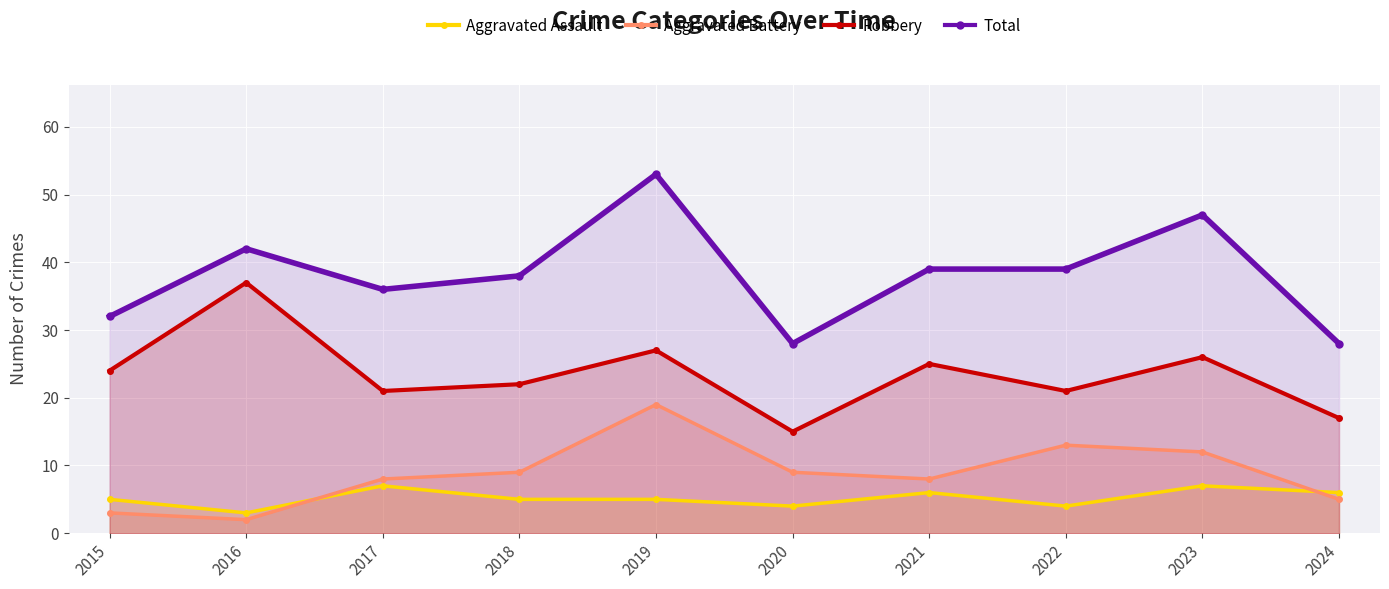

How many data points in Total are above 39?

3